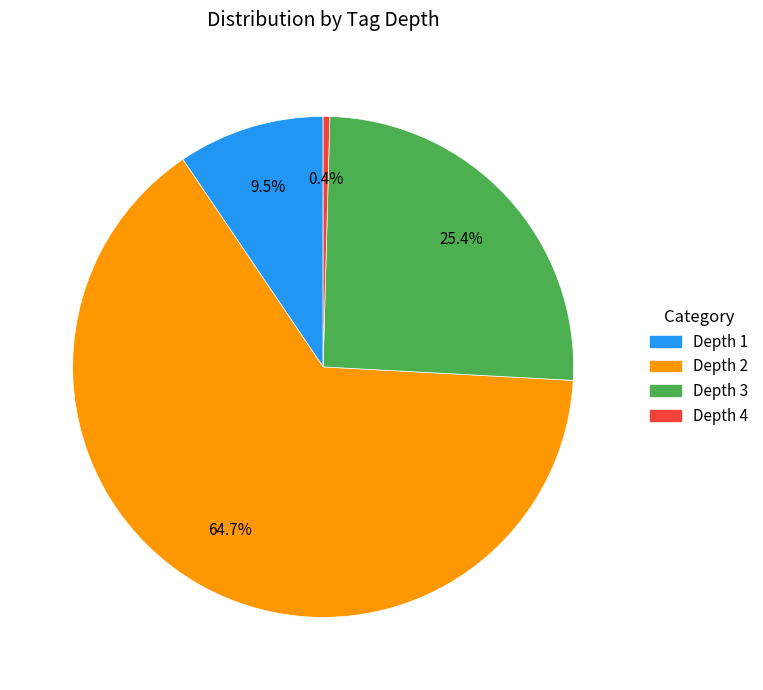

Is there any slice that represents more than half of the pie?

Yes